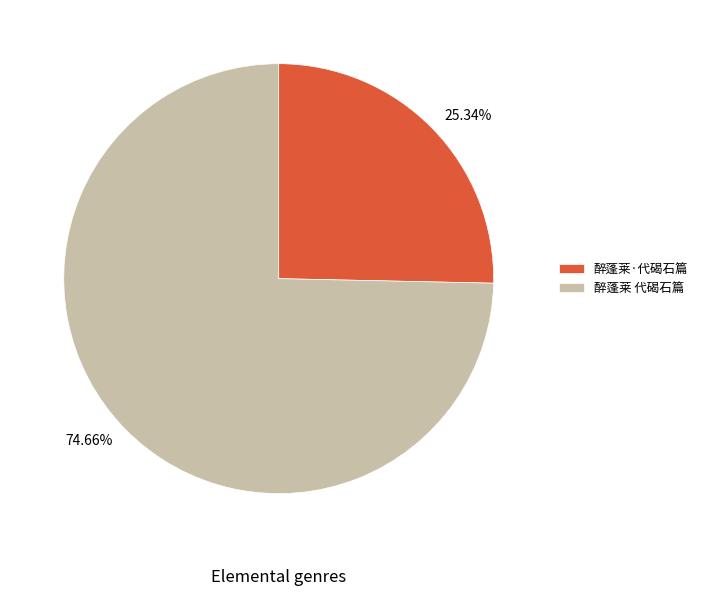

To the nearest percent, what portion does 醉蓬莱·代碣石篇 represent?

25%